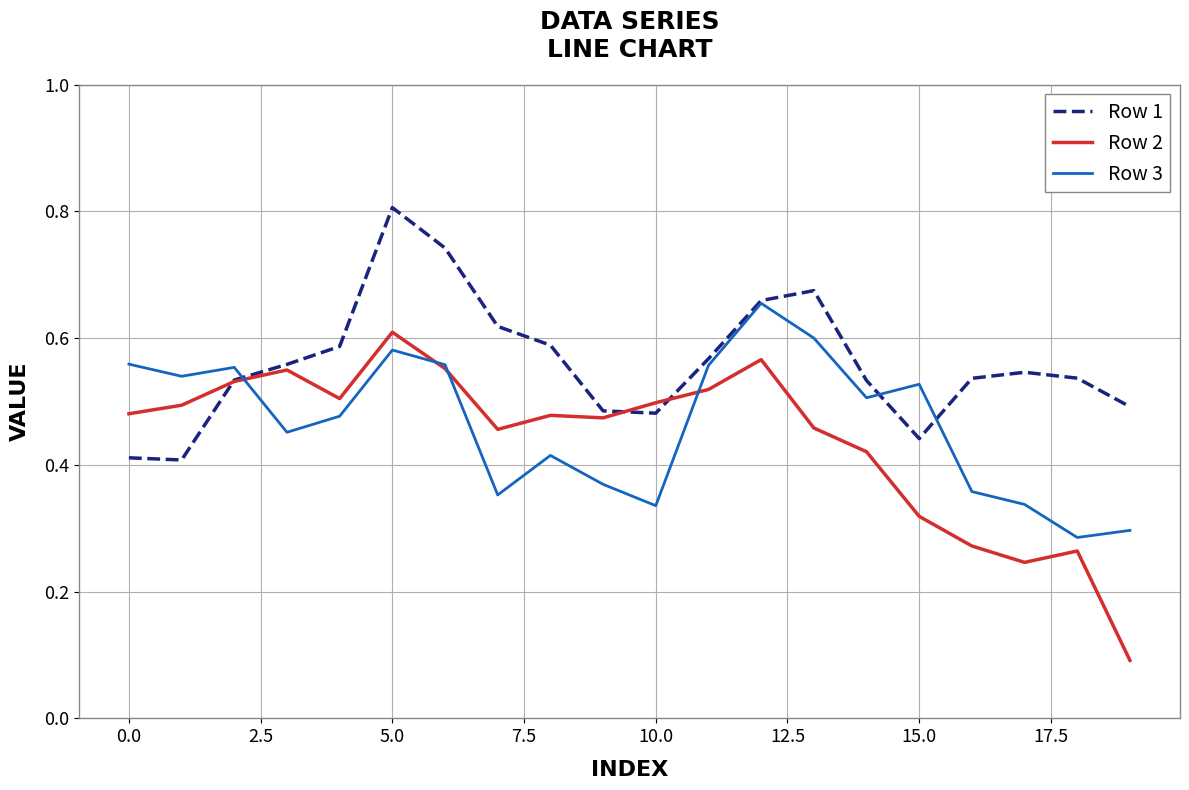

List the series in order of their peak value, lowest first.

Row 2, Row 3, Row 1